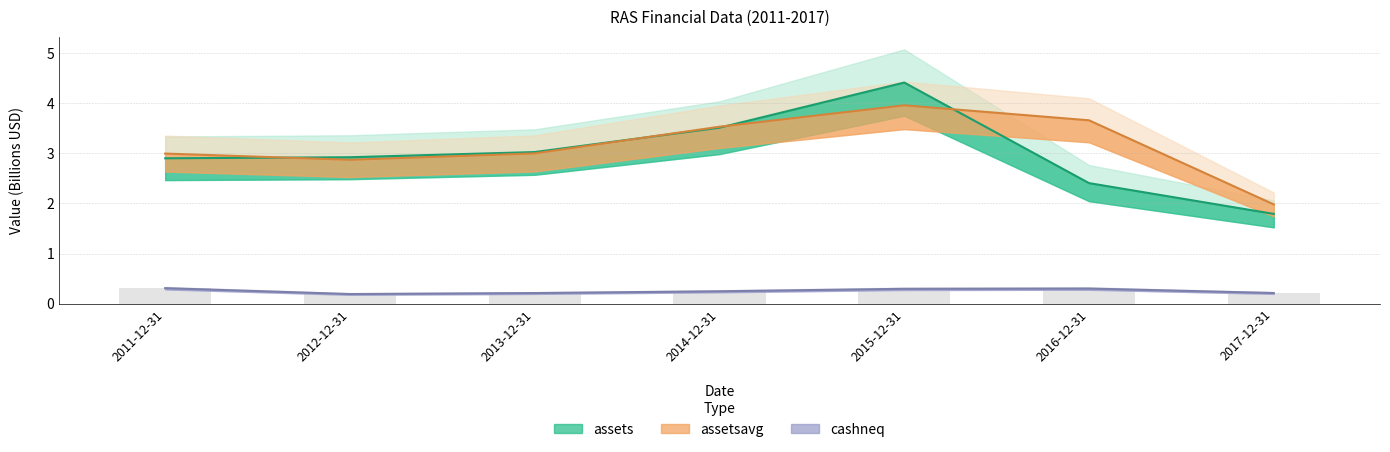

Is the value of assetsavg at 2017-12-31 greater than the value of cashneq at 2014-12-31?

Yes